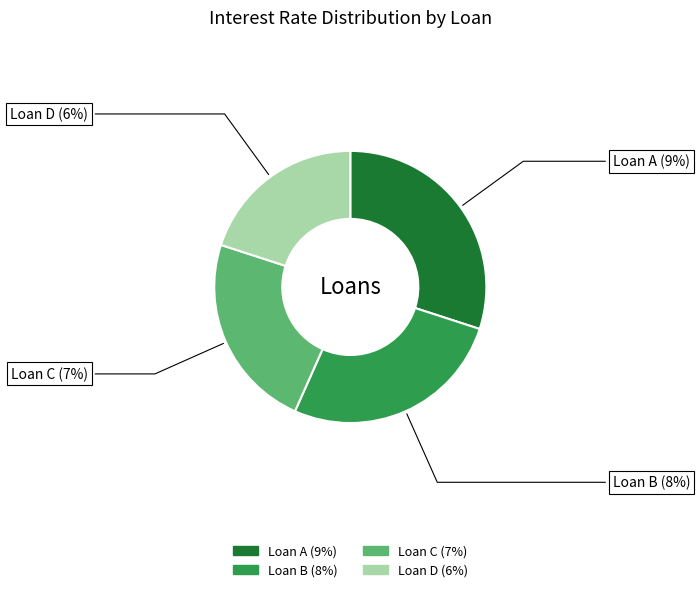

To the nearest percent, what portion does Loan B represent?

27%